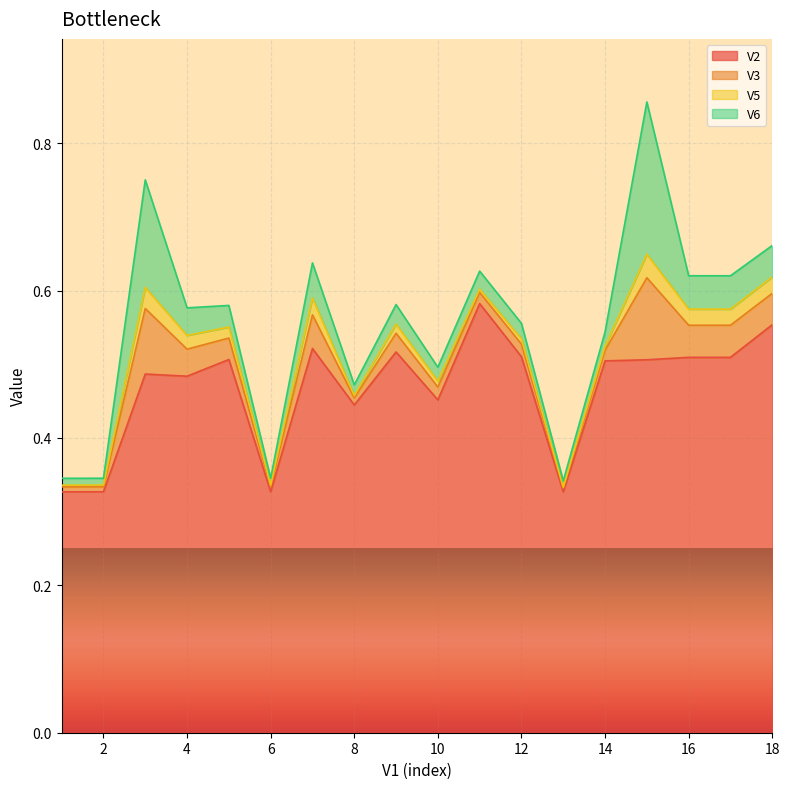

Which series changed the most between 1 and 16?

V2